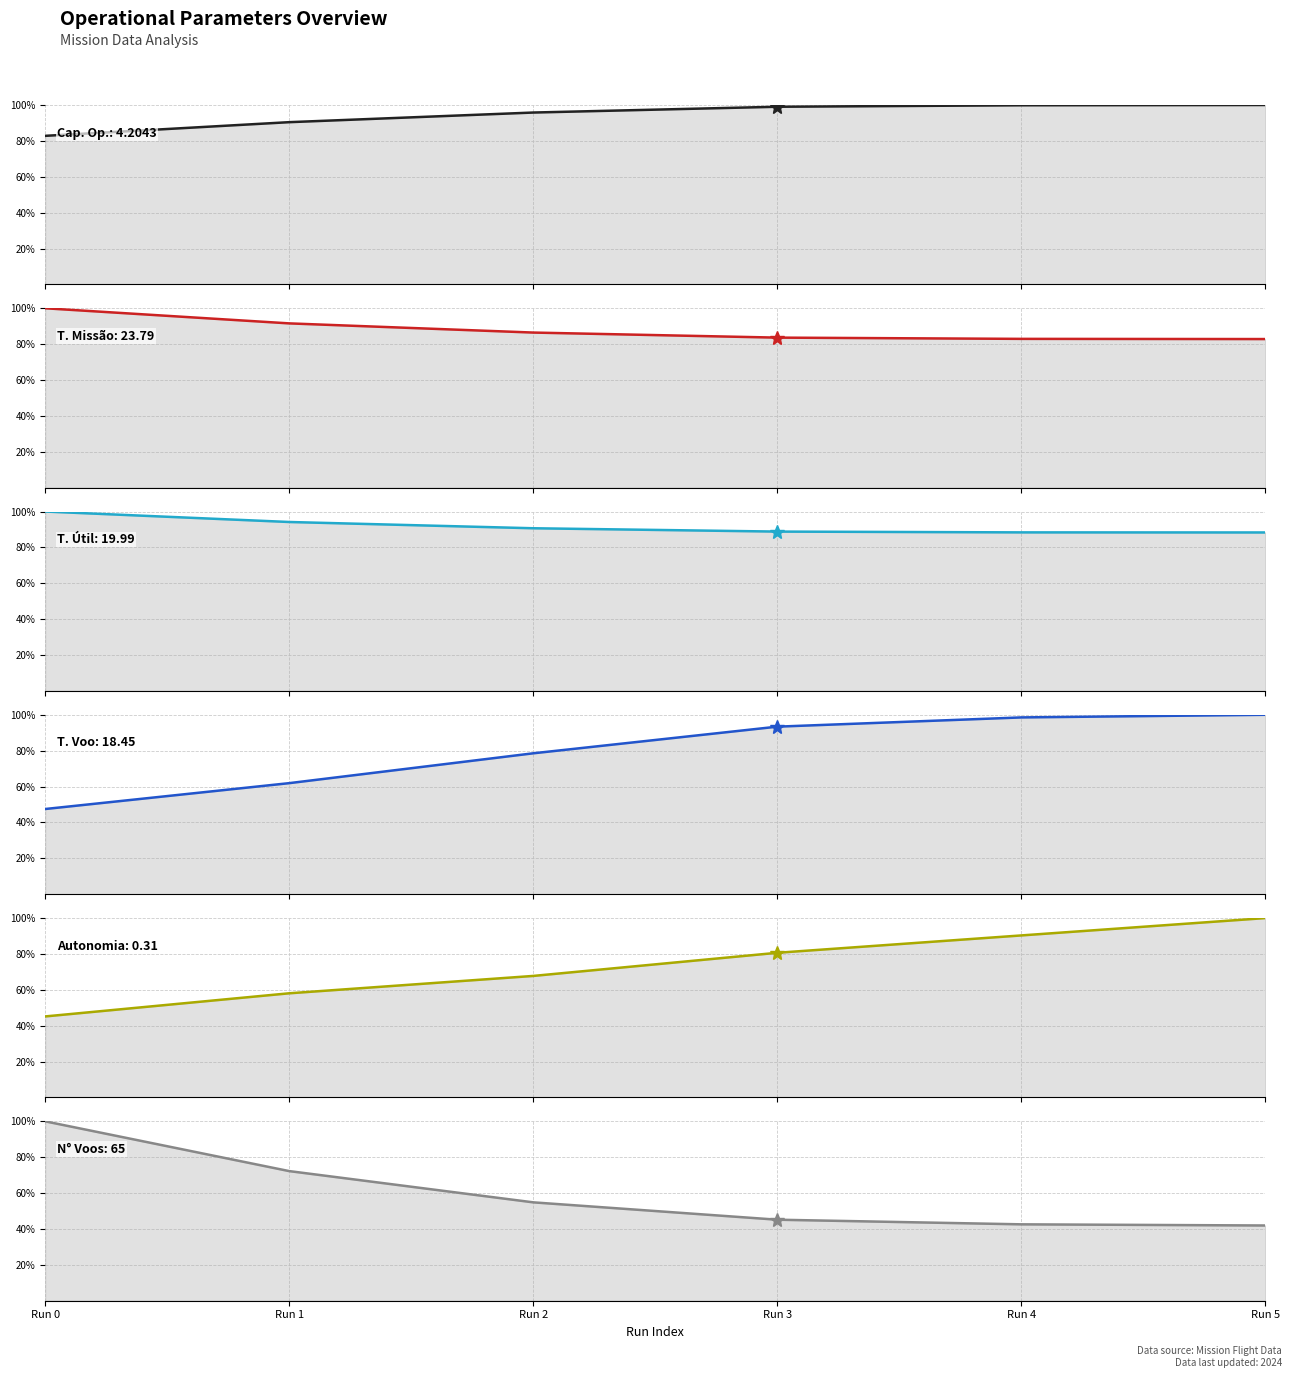

At which label is Tempo de missao [h] closest to 91?

Run 1